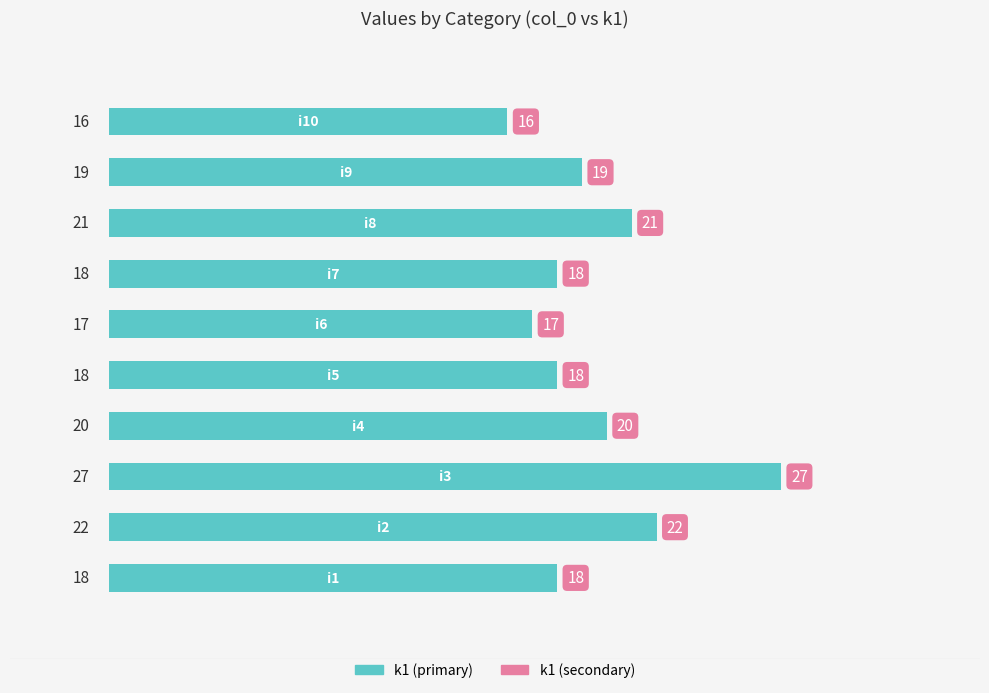

What is the greatest value displayed?

27